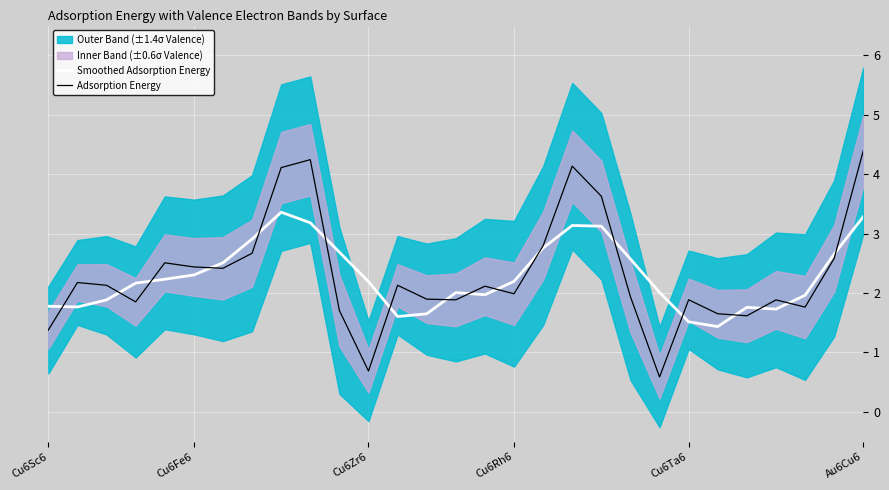

How many lines are shown in the chart?

2